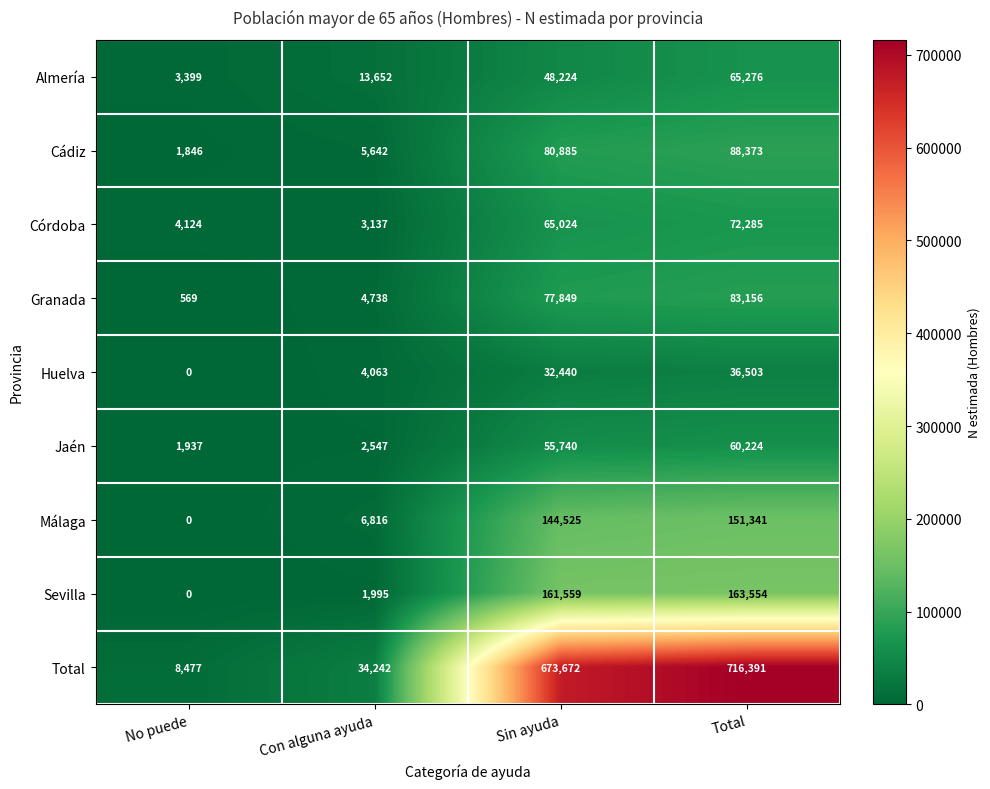

At which label is Córdoba closest to 37711?

Sin ayuda